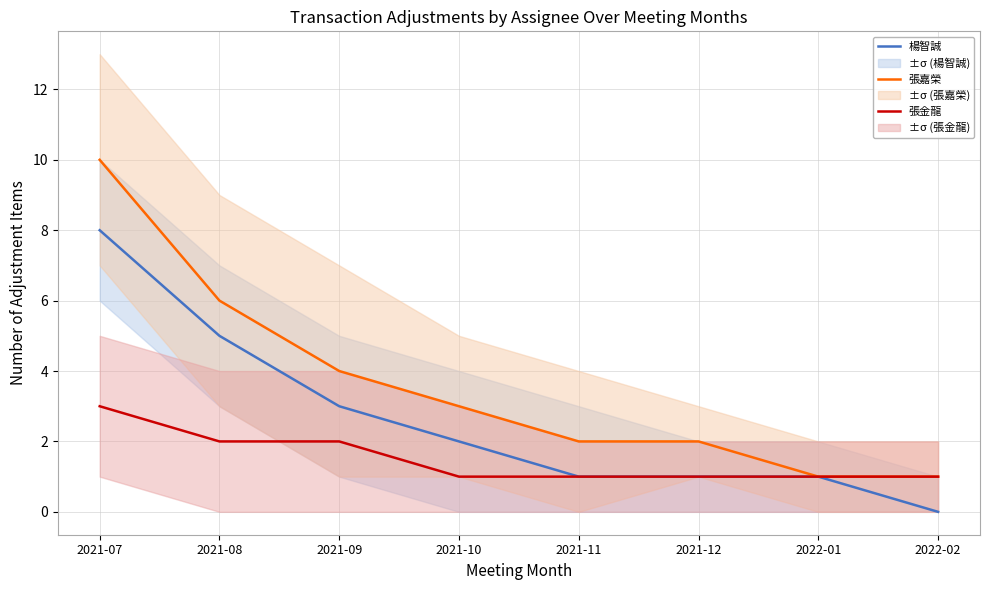

Rank the series by their average value, from lowest to highest.

張金龍, 楊智誠, 張嘉榮